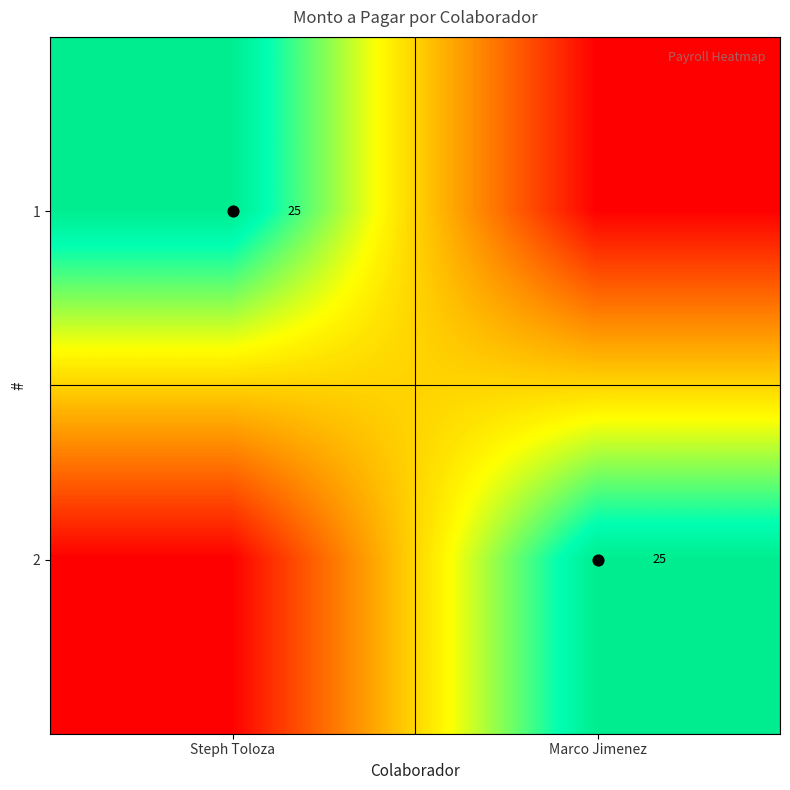

What is the difference between the 1 values at Marco Jimenez and Steph Toloza?

25